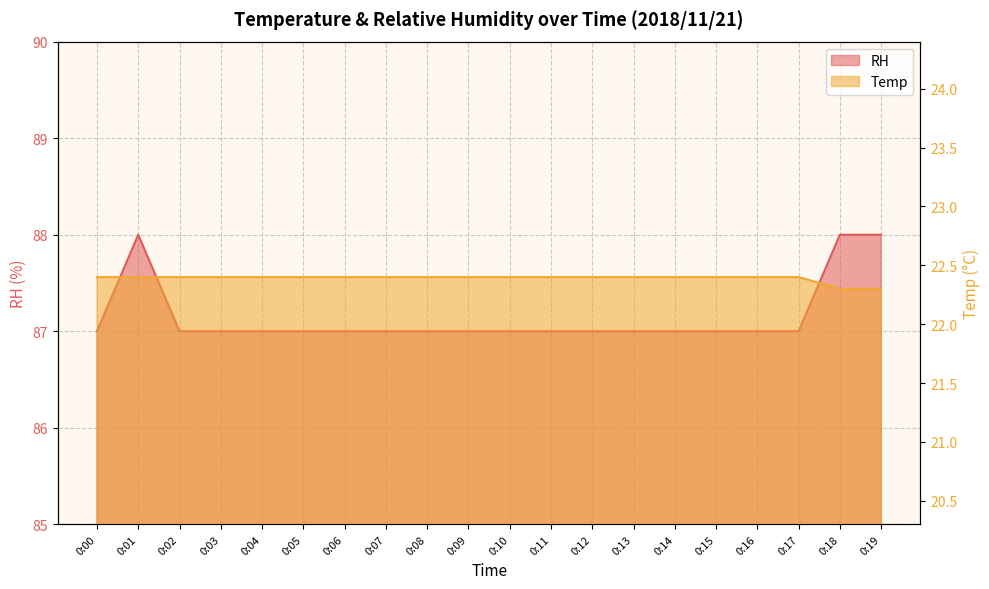

Between 0:17 and 0:04, which is larger?

0:17